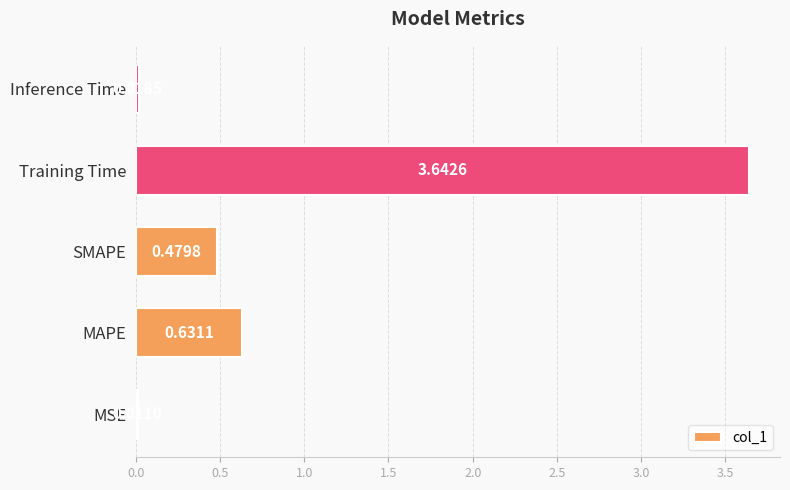

Which label corresponds to the largest value in the chart?

Training Time